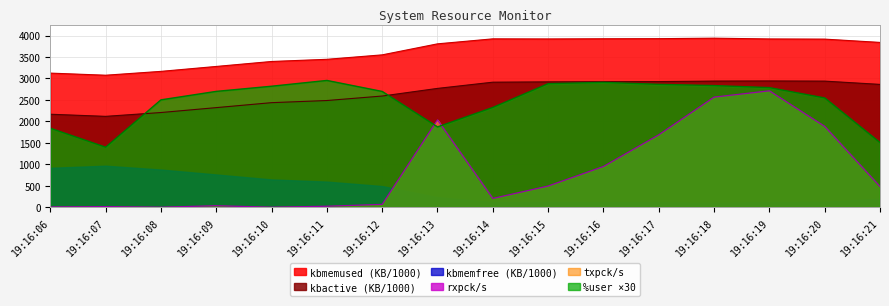

What is the minimum value for kbmemfree?

3076.1